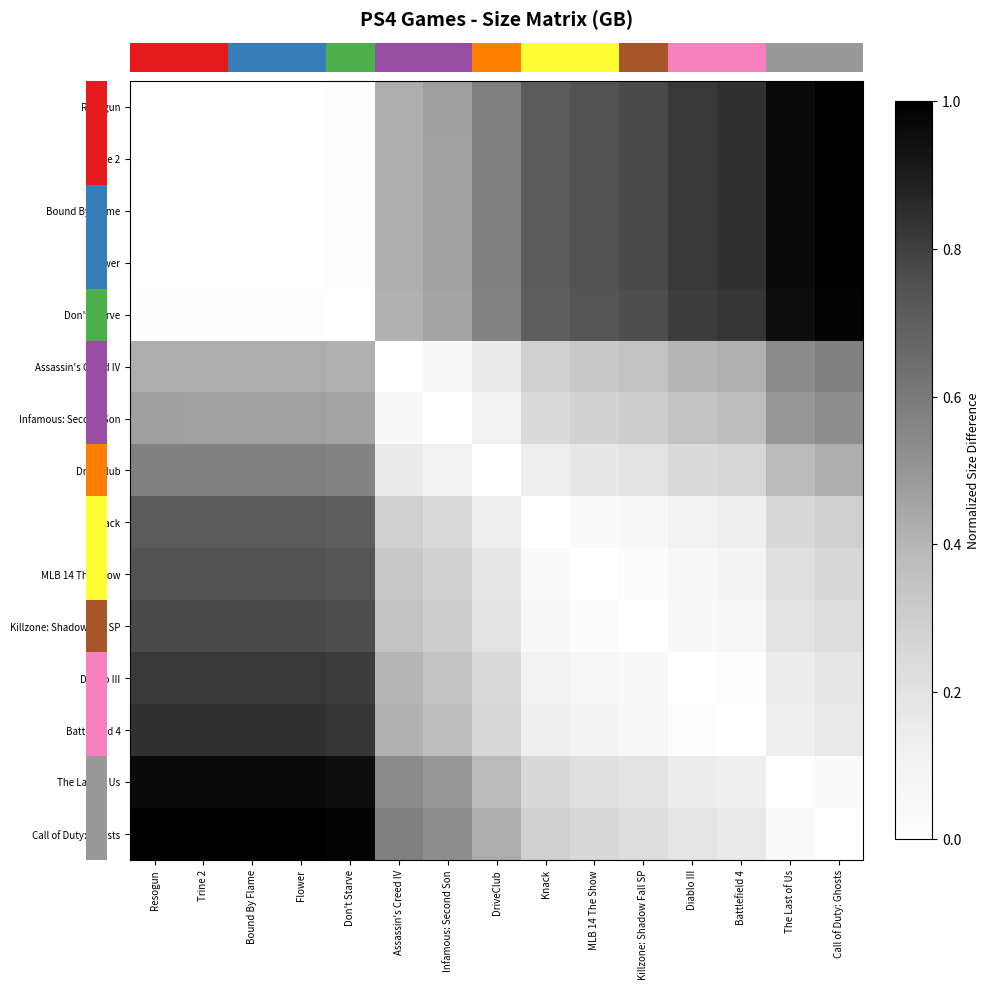

Count the number of categories in the chart.

15